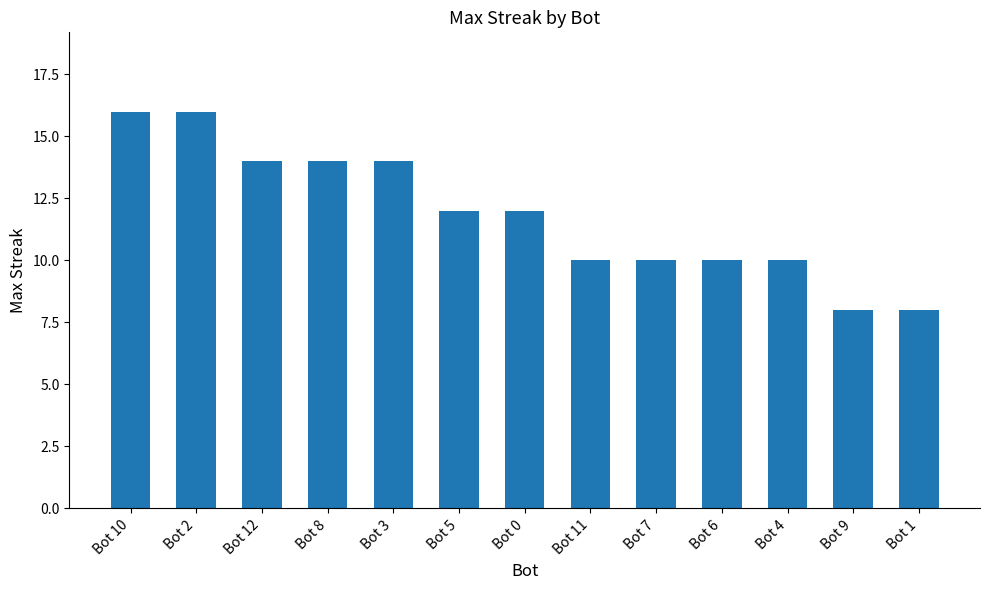

Count the values in the range 10 to 14.

9